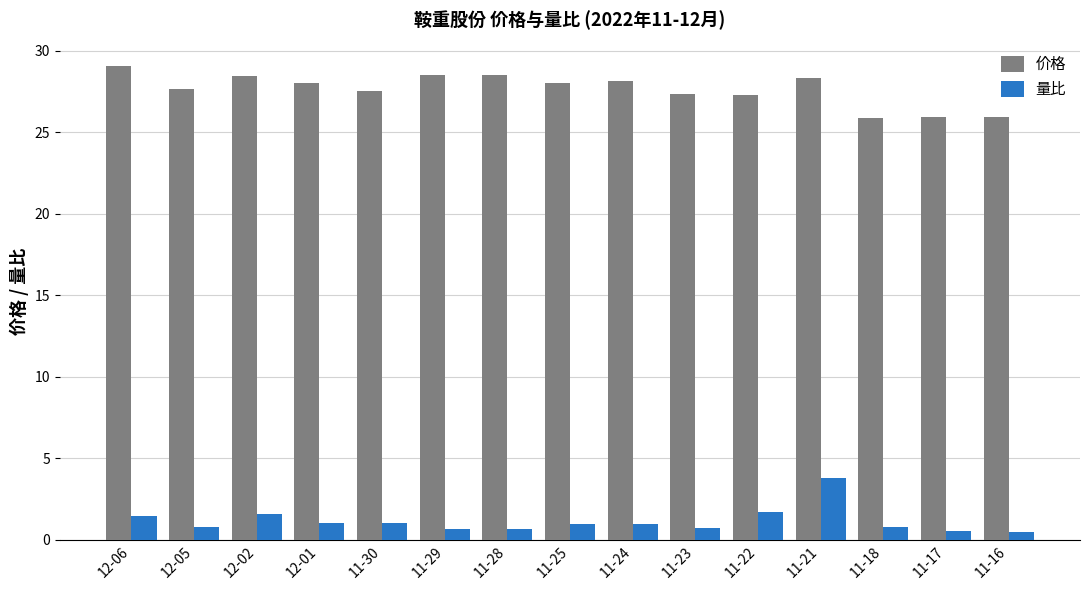

What is the label of the 7th bar from the right?

11-24